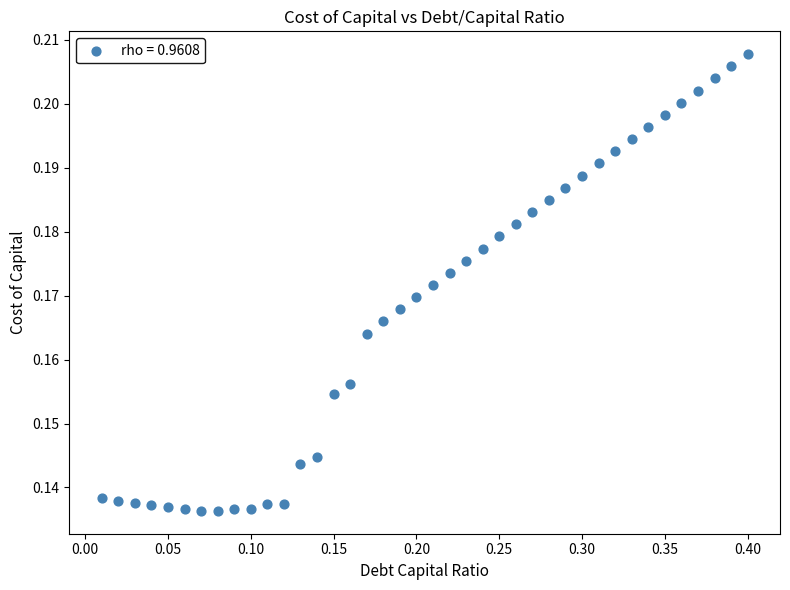

What is the range of X values (max minus min)?

0.4